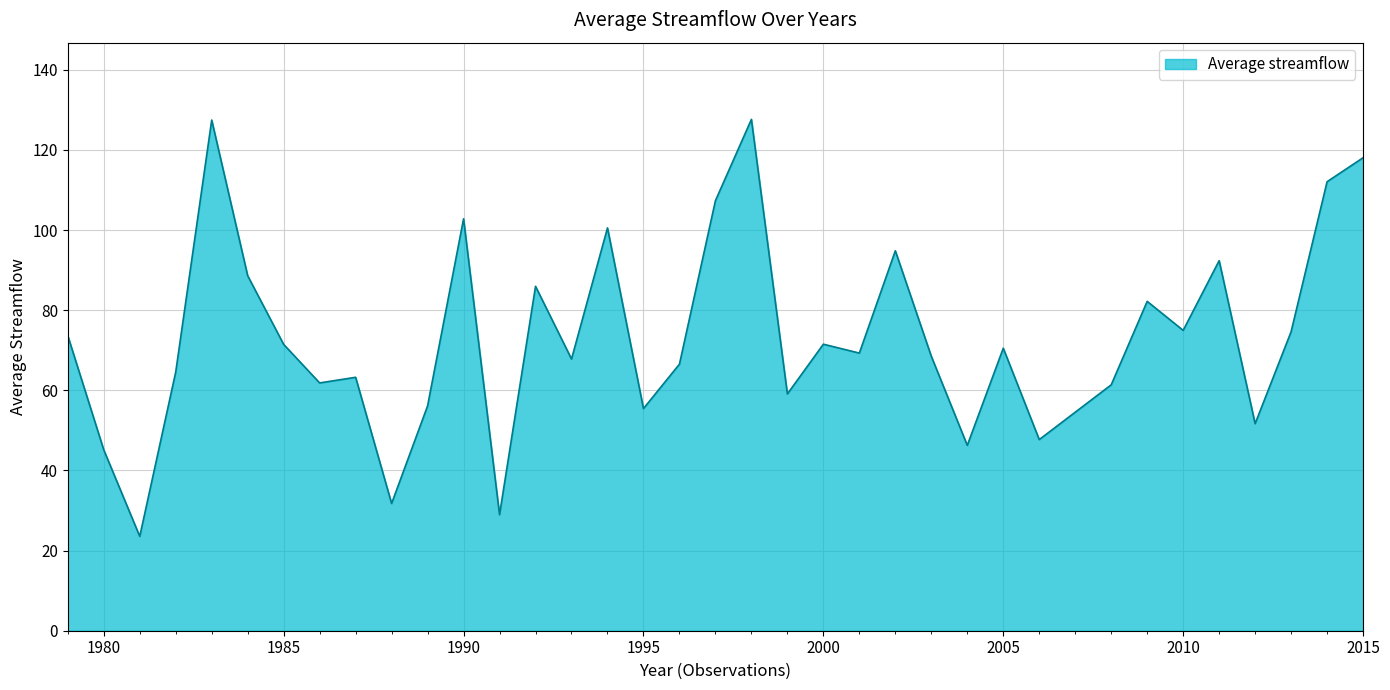

What is the smallest value displayed?

23.6